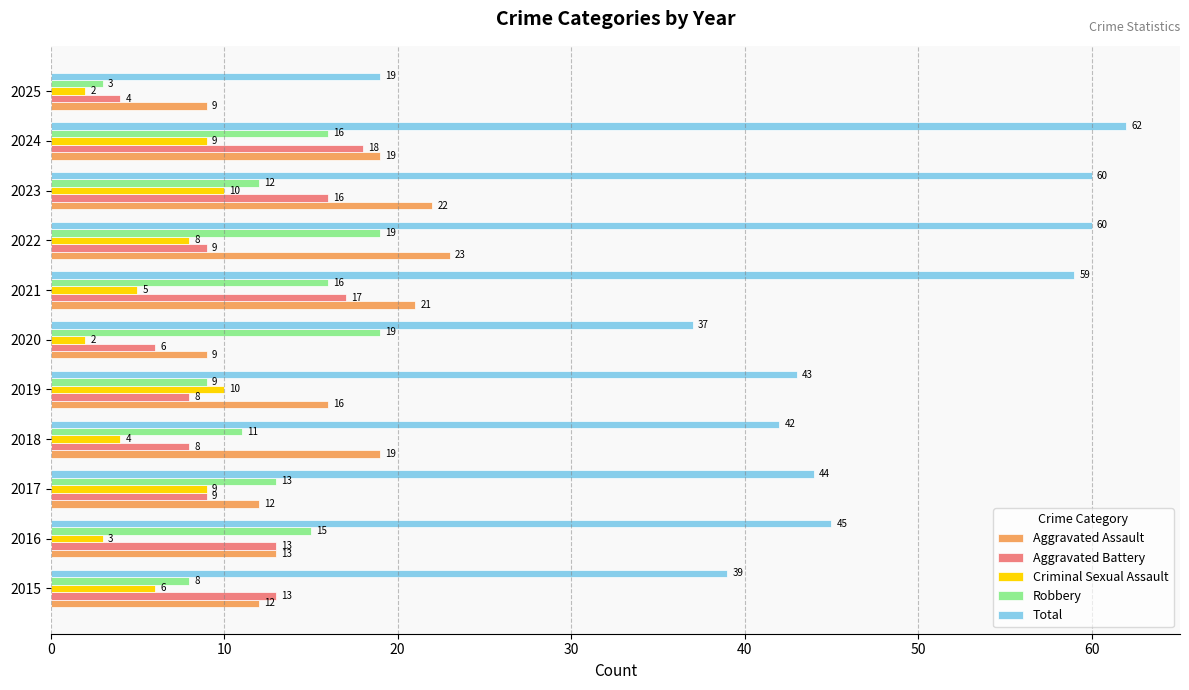

True or false: Total has a value of 44 at 2017.

True